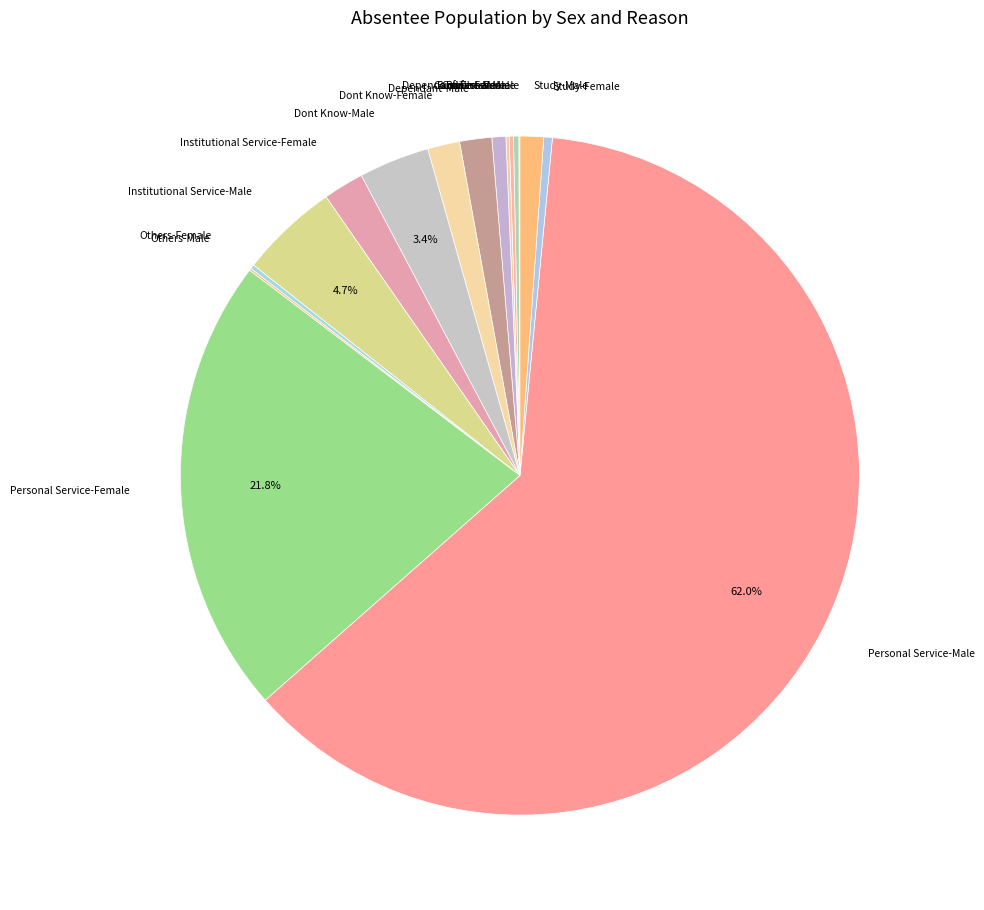

Do Institutional Service-Male and Study-Male together represent more than half of the pie?

No